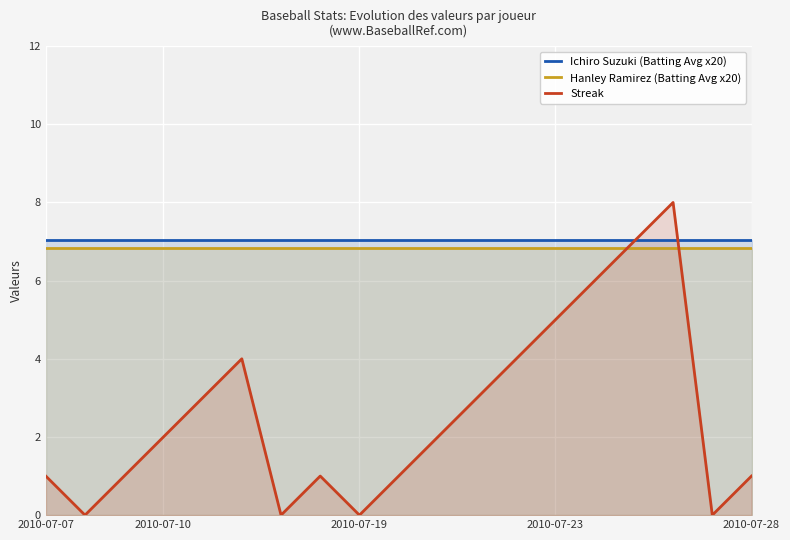

What is the value of the Ichiro Suzuki (Batting Avg x20) point at the 18th from the left?

7.0